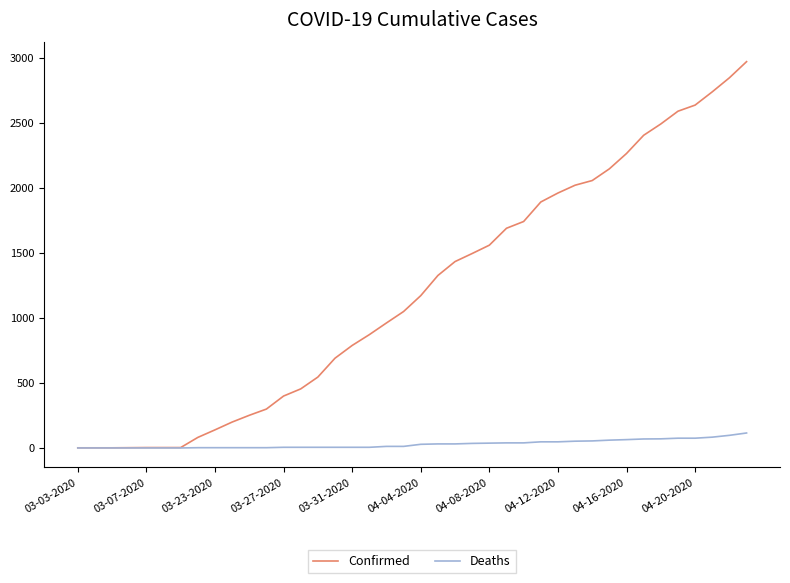

Rank the series by their average value, from highest to lowest.

Confirmed, Deaths